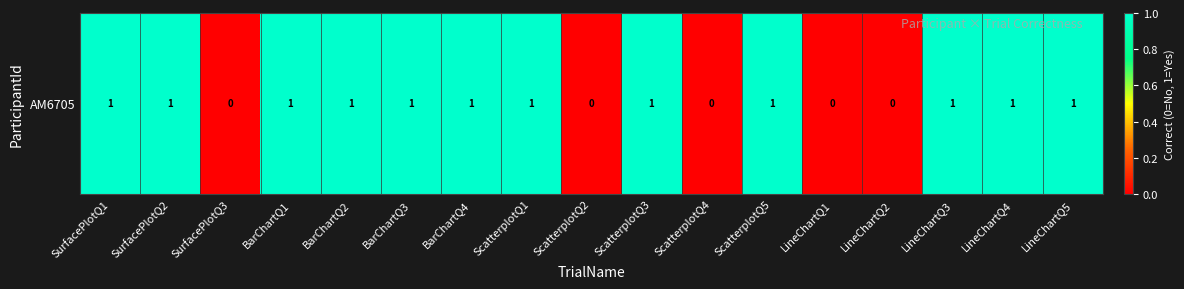

Which label corresponds to the smallest value in the chart?

SurfacePlotQ3